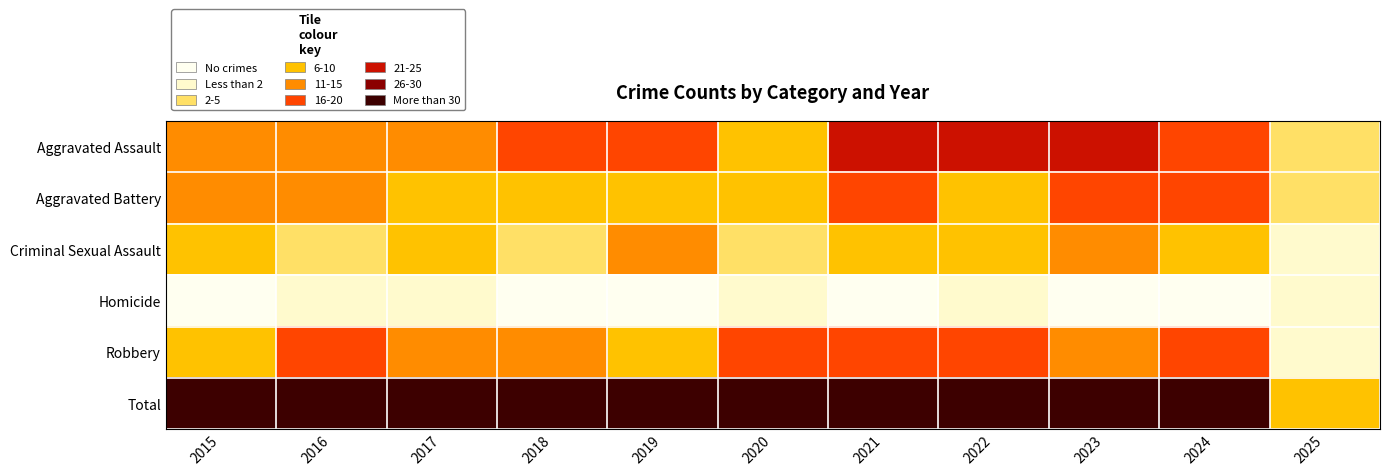

Which label corresponds to the largest value in the chart?

2024